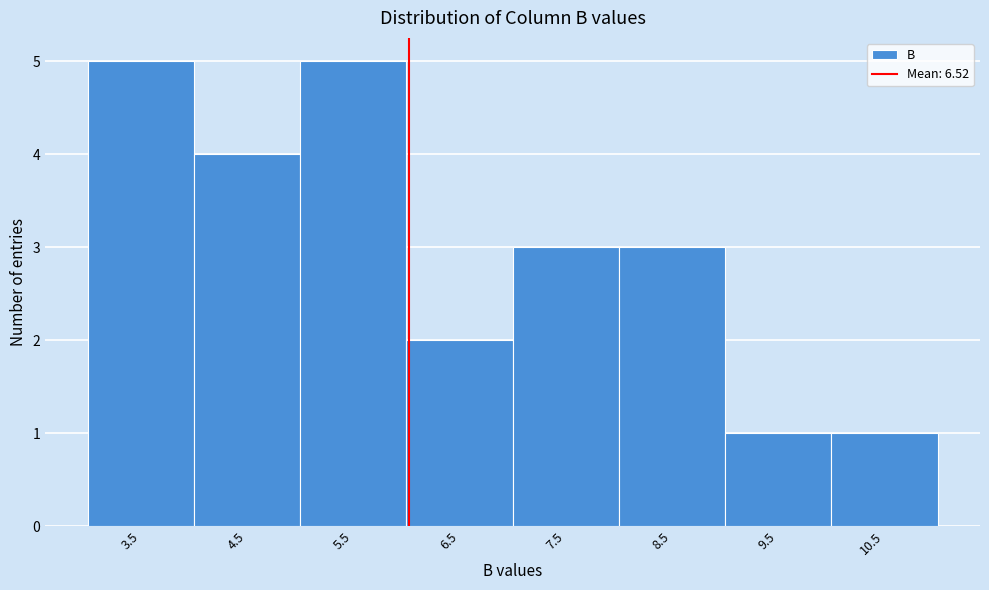

Reading left to right, list all the values displayed in this chart.

3.5=5	4.5=4	5.5=5	6.5=2	7.5=3	8.5=3	9.5=1	10.5=1